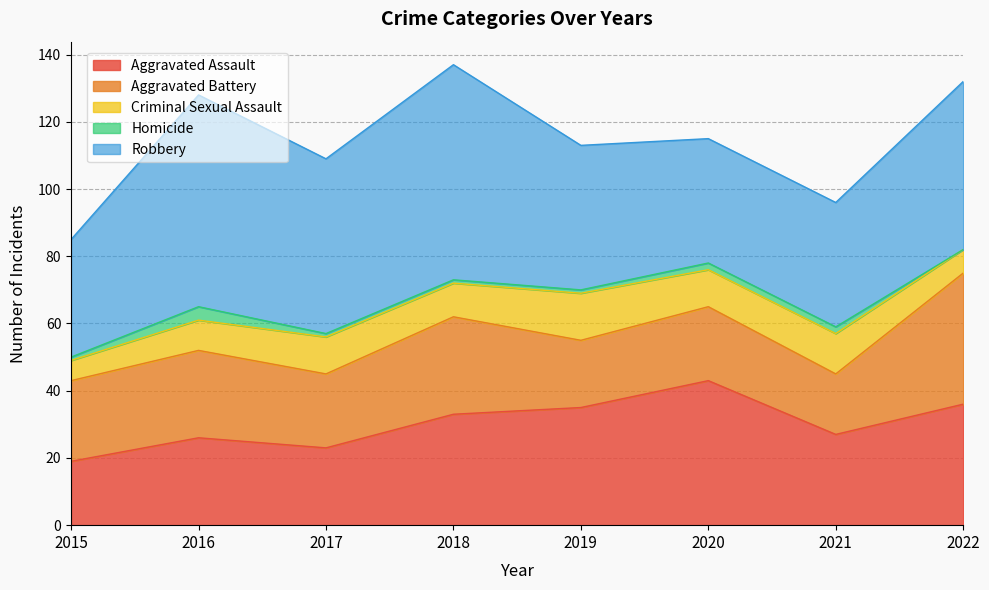

Where is the first local maximum for Aggravated Assault?

2016